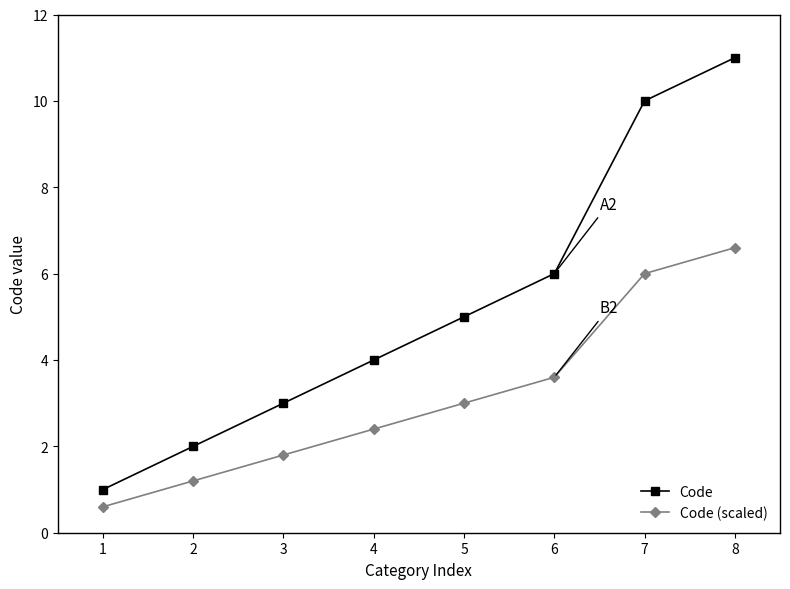

At 6, list the series in order from largest to smallest.

Code, Code (scaled)